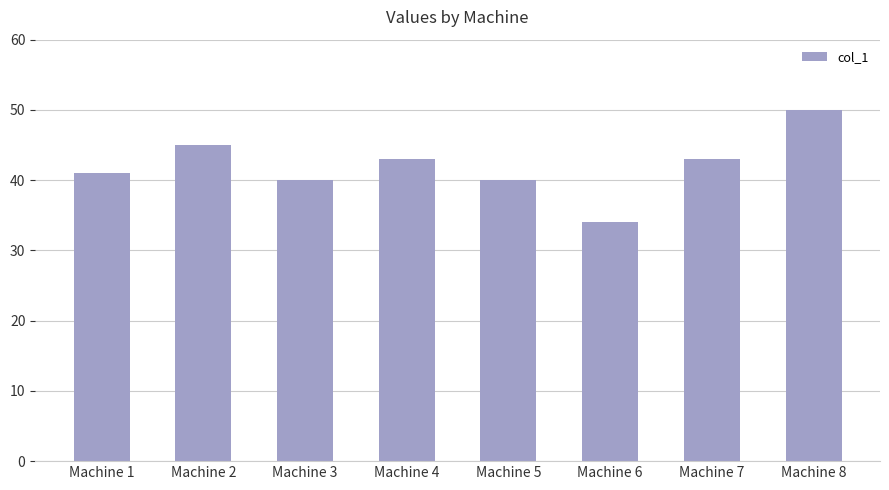

Read the value at Machine 1, to the nearest 5.

40